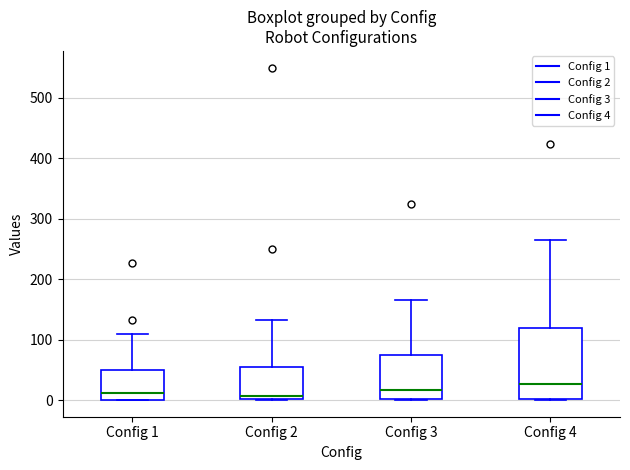

Where is the lower edge of the box for Config 2 on the y-axis? The values are not printed on the chart, so give them approximately, as read against the axis.

0